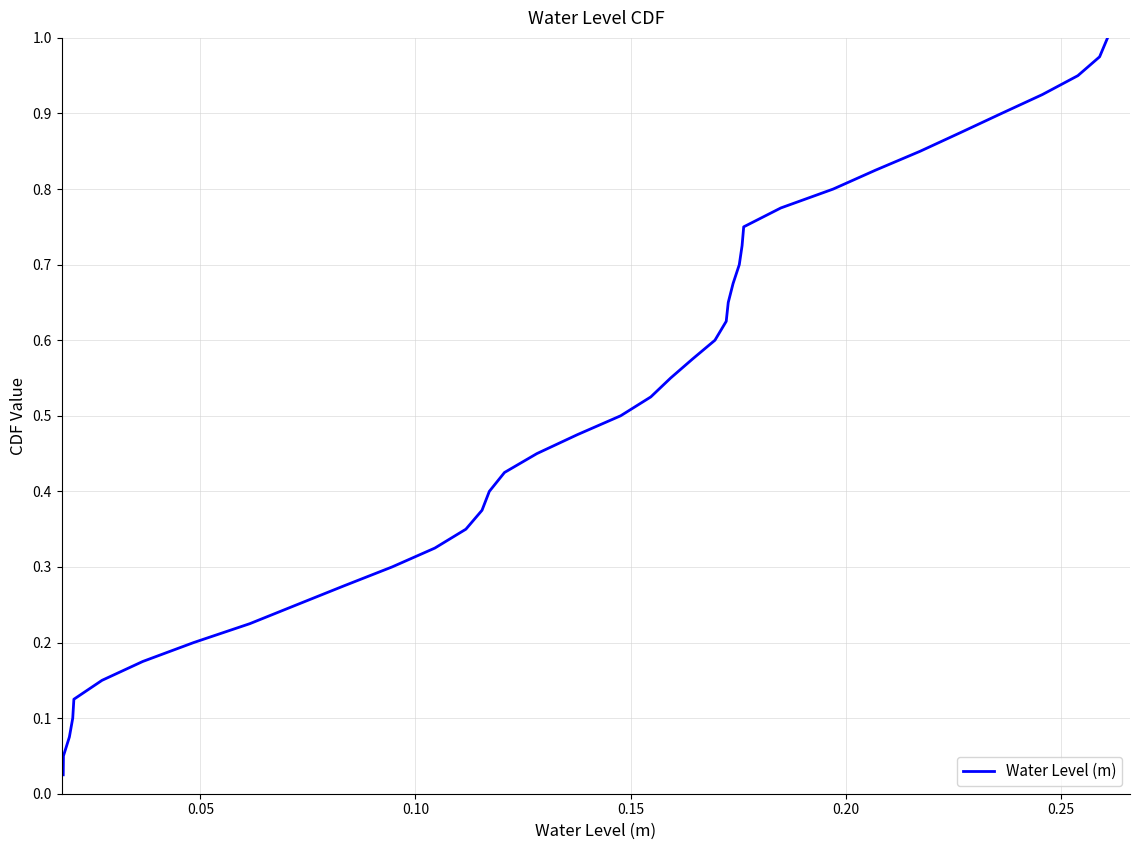

How many lines are shown in the chart?

1